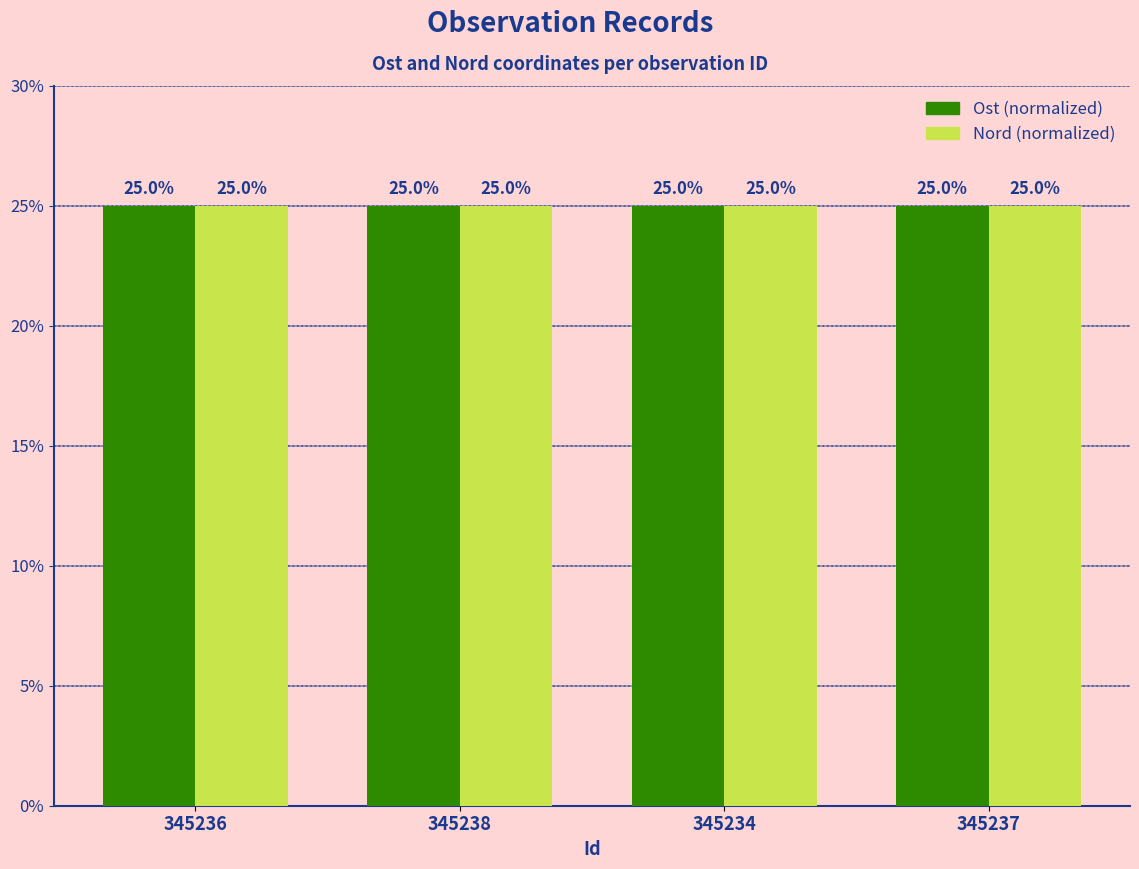

What is the maximum value shown in the chart?

25.0